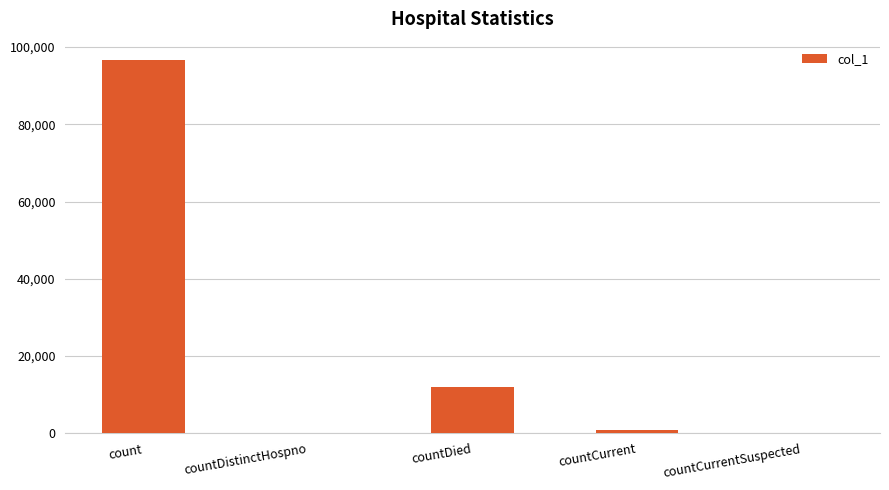

At which label does the data first exceed 943?

count